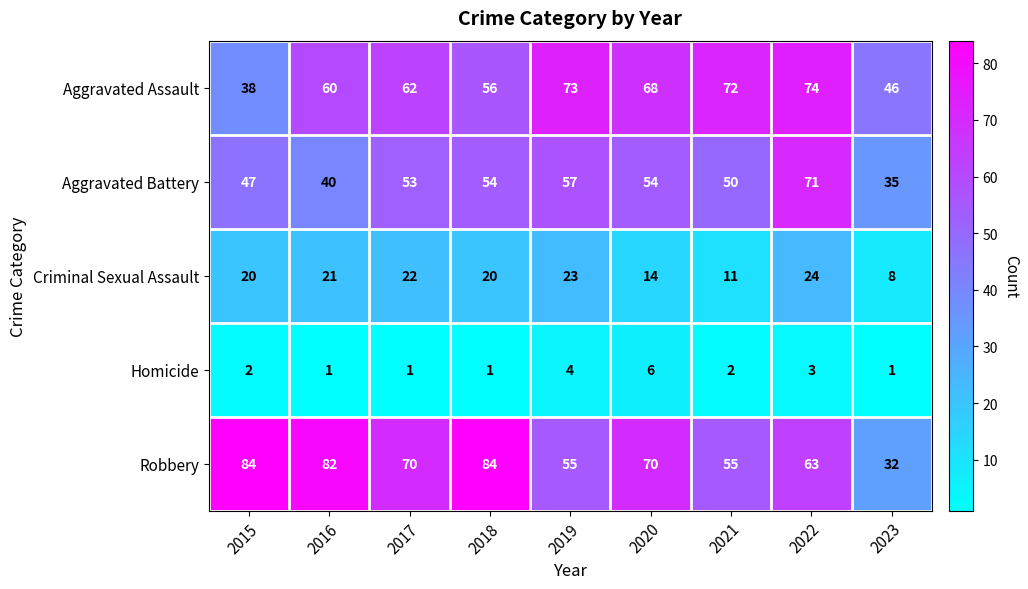

What is the lowest value of the Aggravated Assault series?

38